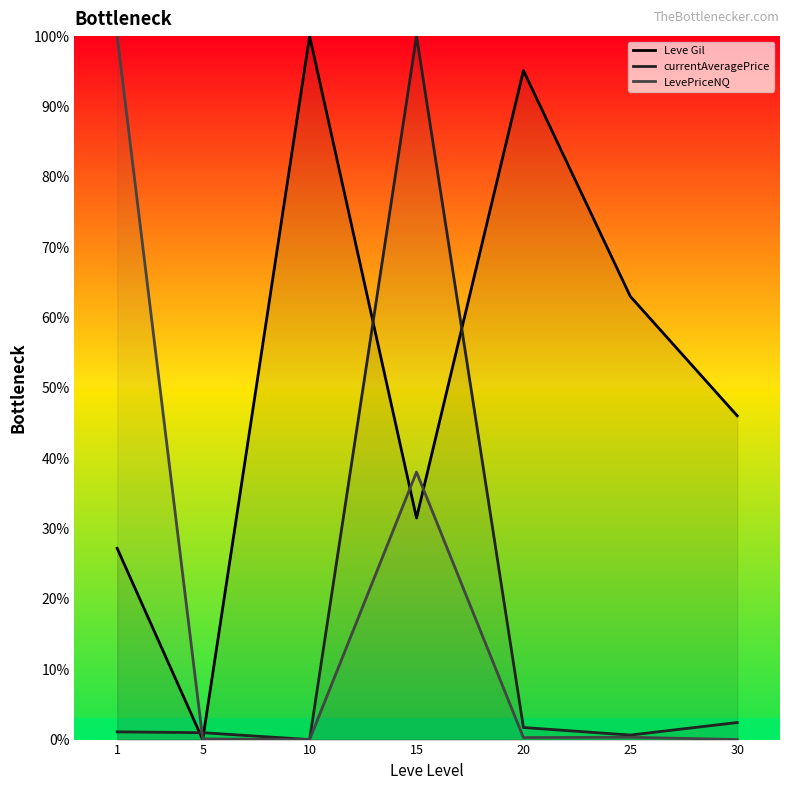

Does the chart display data point markers on the line(s)?

No